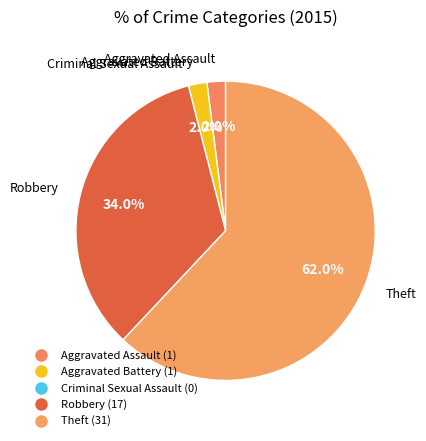

What percentage do Aggravated Battery and Theft together represent?

64.0%